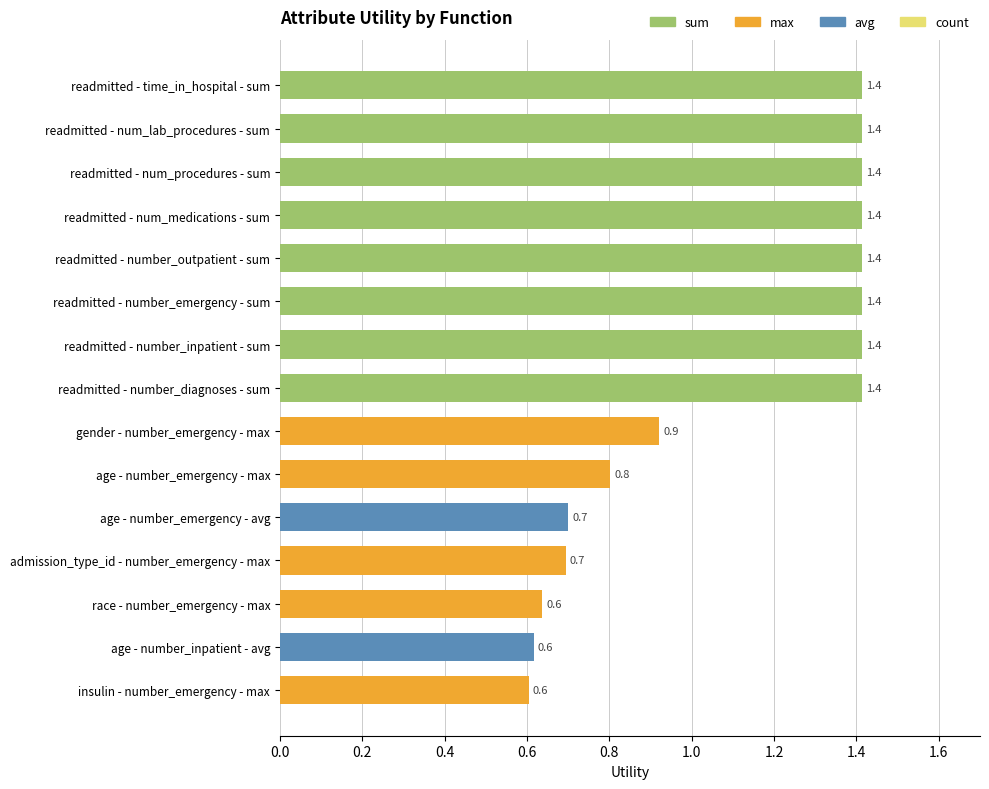

What is the difference between the maximum and minimum values?

0.8